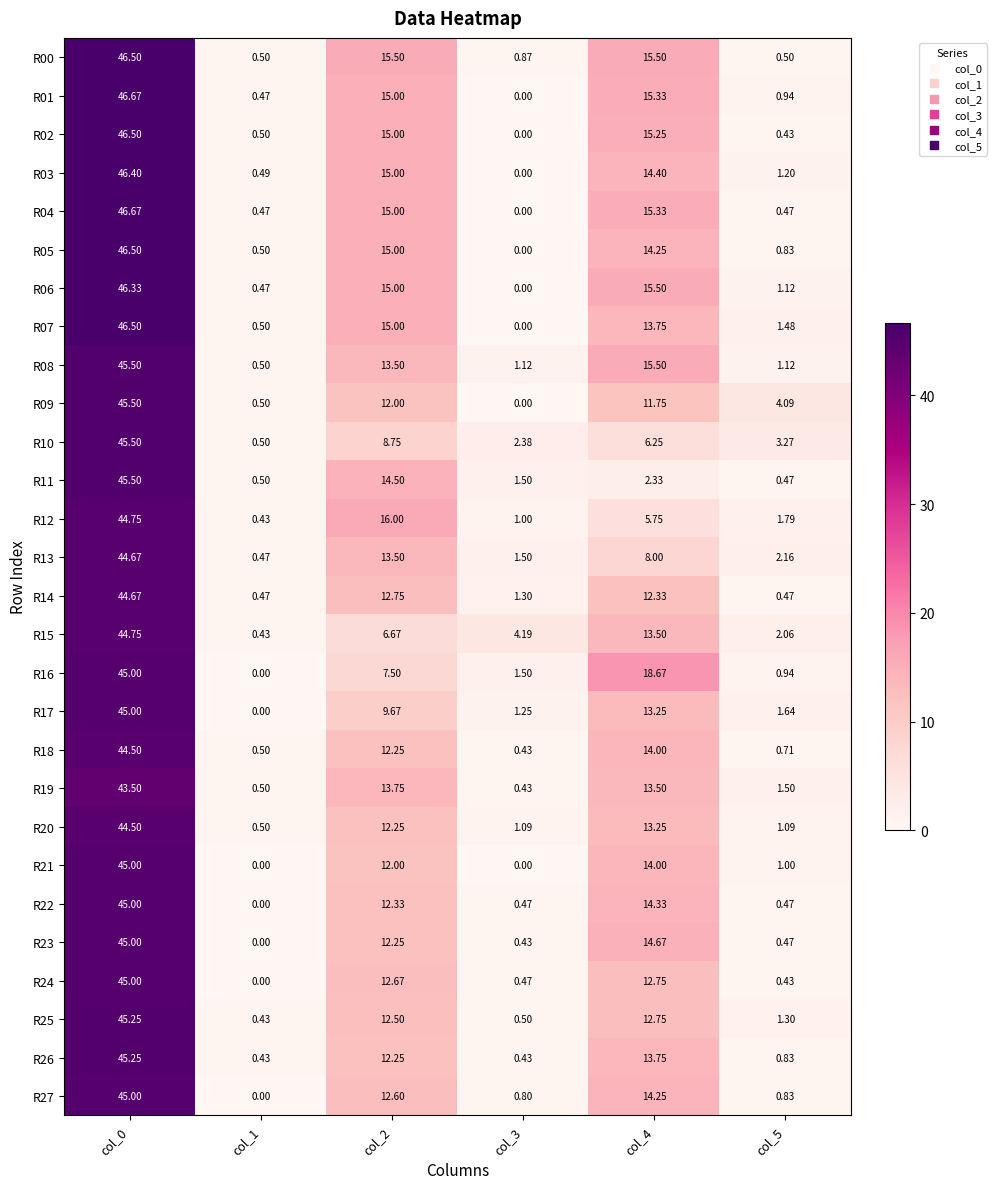

Is the value of R04 at col_3 greater than the value of R20 at col_1?

No